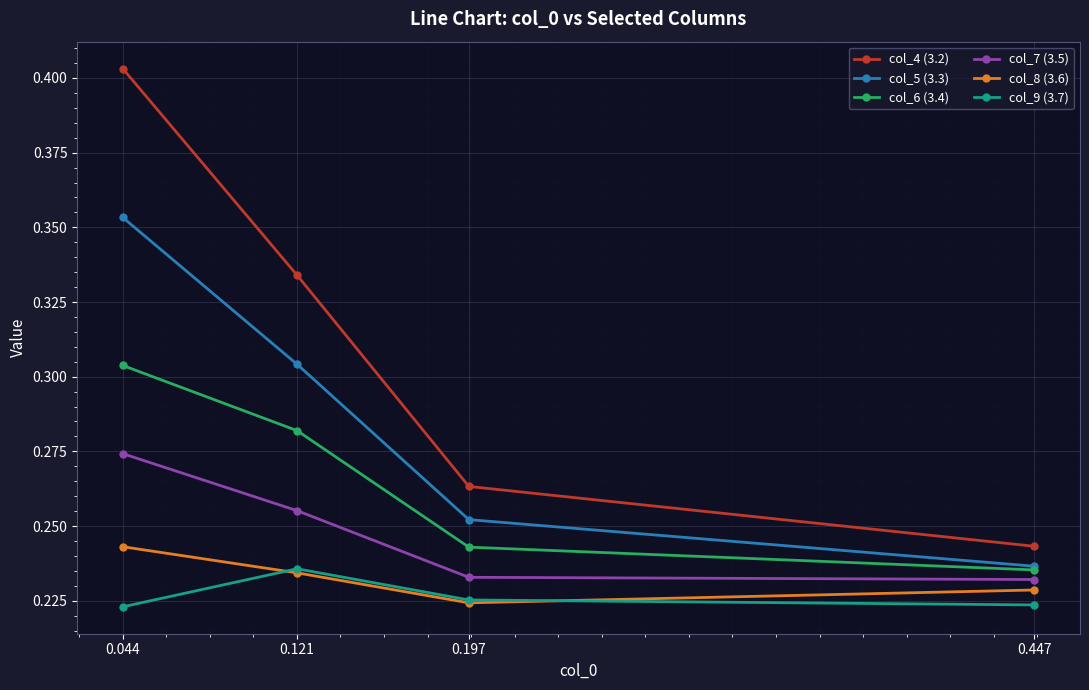

Which series has the largest range (max minus min)?

col_4 (3.2)